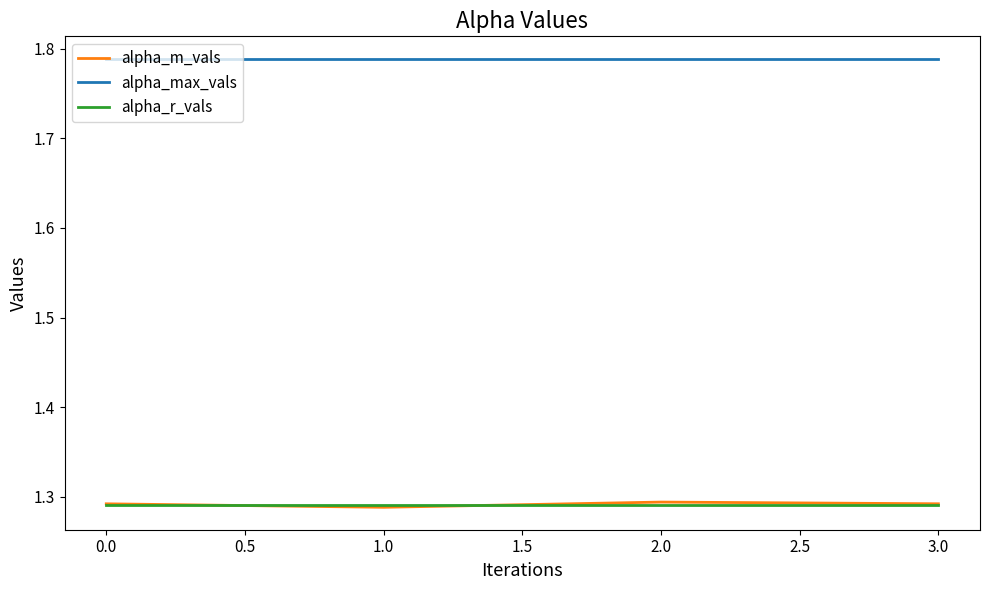

What is the difference between the highest and lowest values at 1.0?

0.5